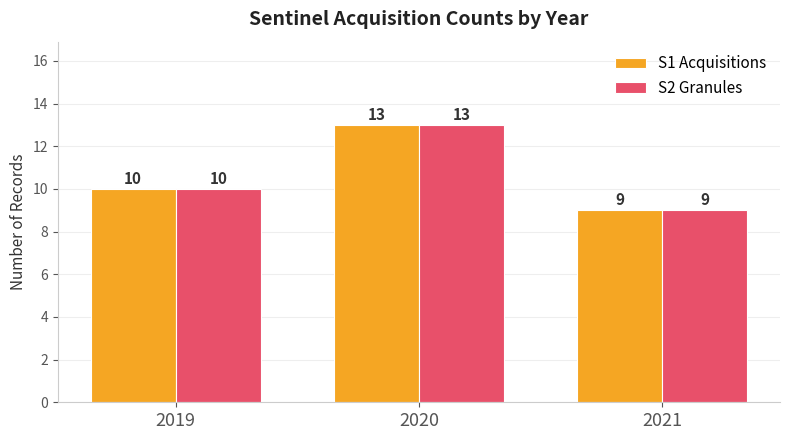

What are all the series names shown in the legend?

S1 Acquisitions, S2 Granules